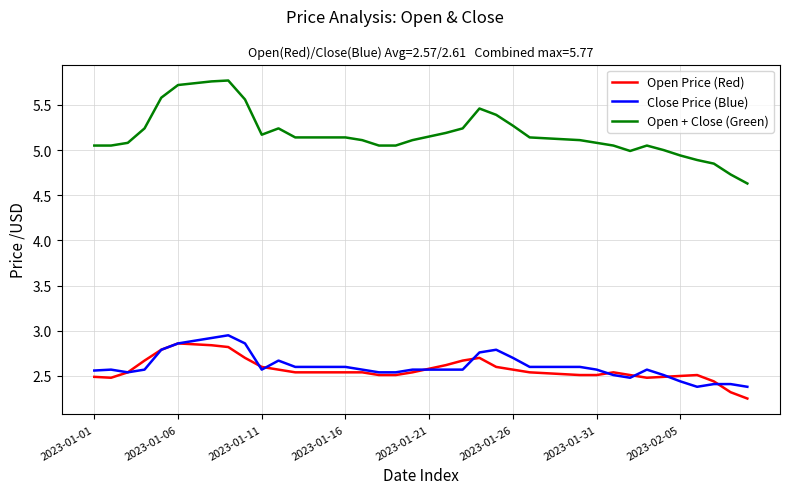

Which series has the largest range (max minus min)?

Open + Close (Green)